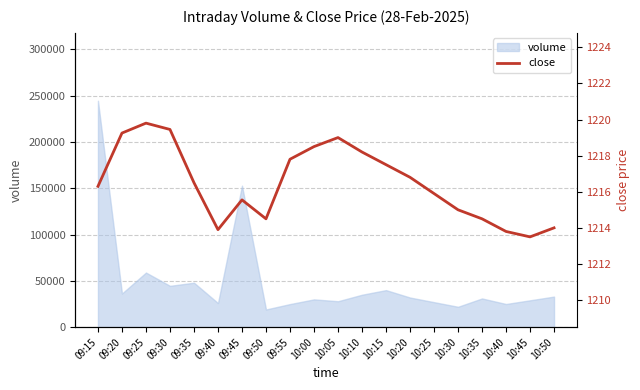

What is the greatest value displayed?

1219.8